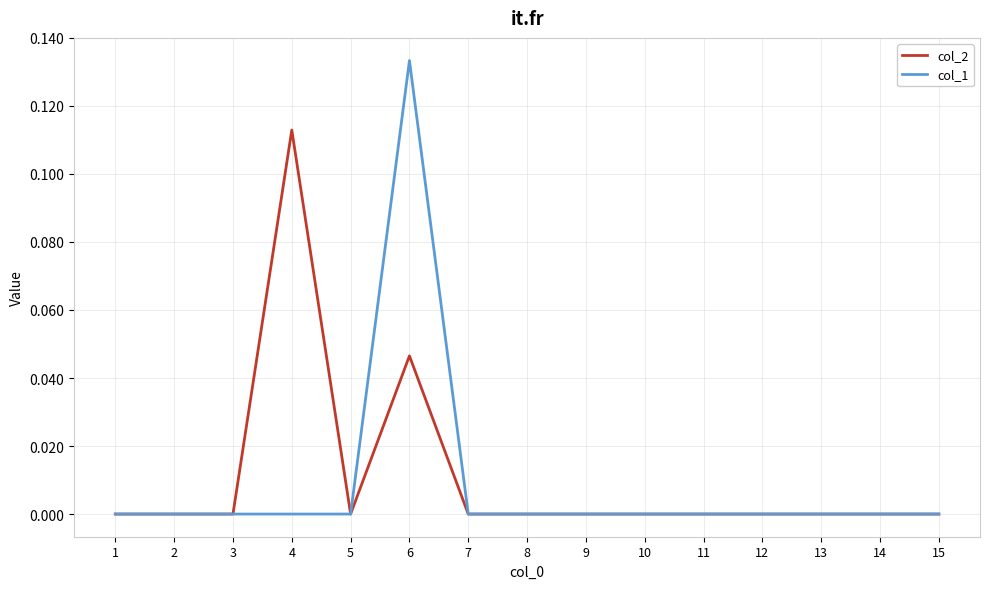

Which series has the largest total across all categories?

col_2